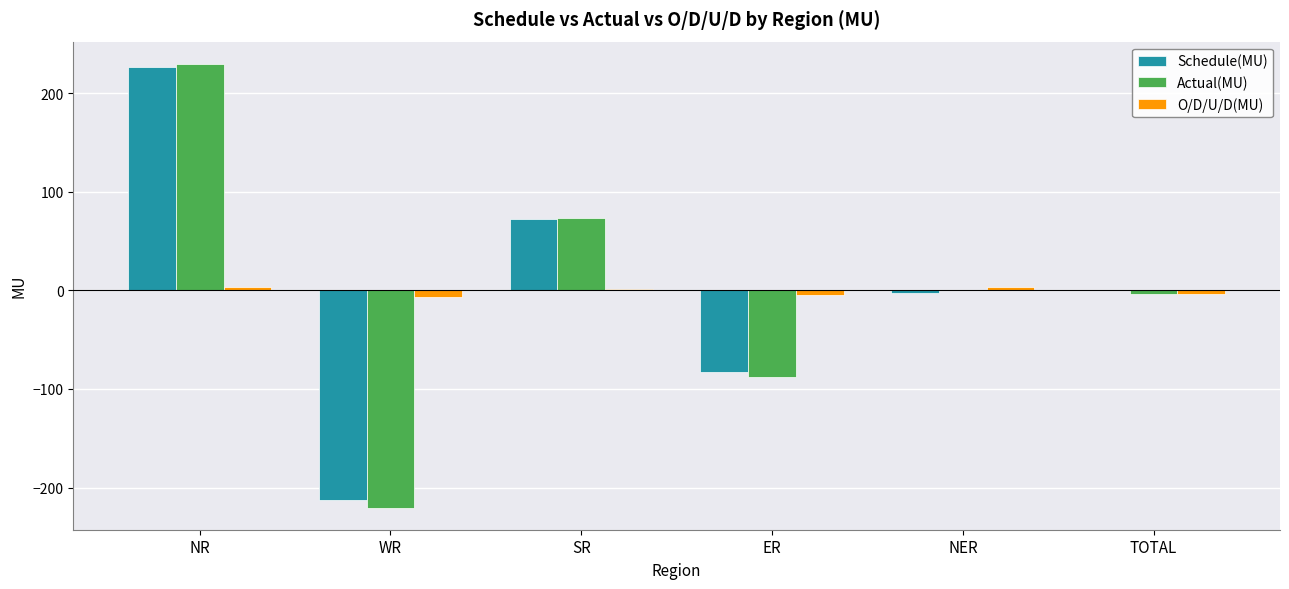

At which category is the sum across all series the highest?

NR